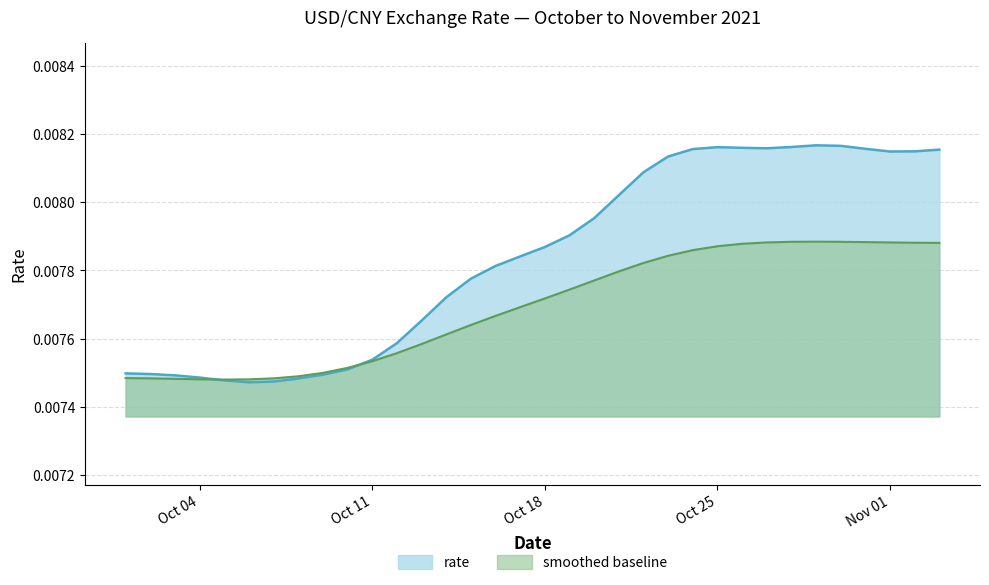

Which has a higher value, 2021-10-19 or 2021-10-24?

2021-10-24